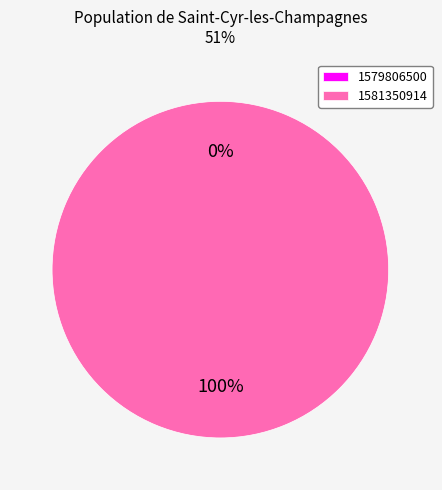

Count the number of slices in the pie.

2